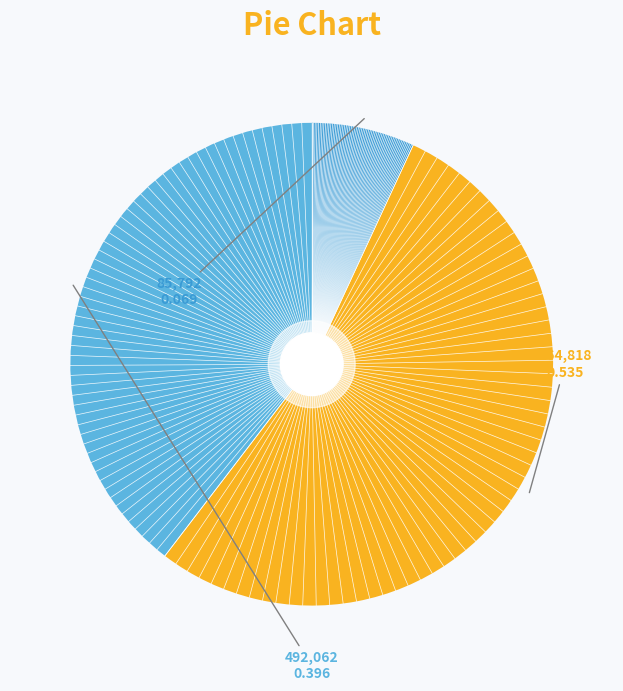

Does any single category account for the majority?

Yes